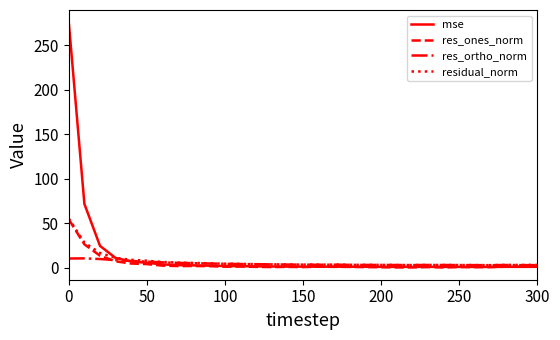

Does the chart have visible grid lines?

No